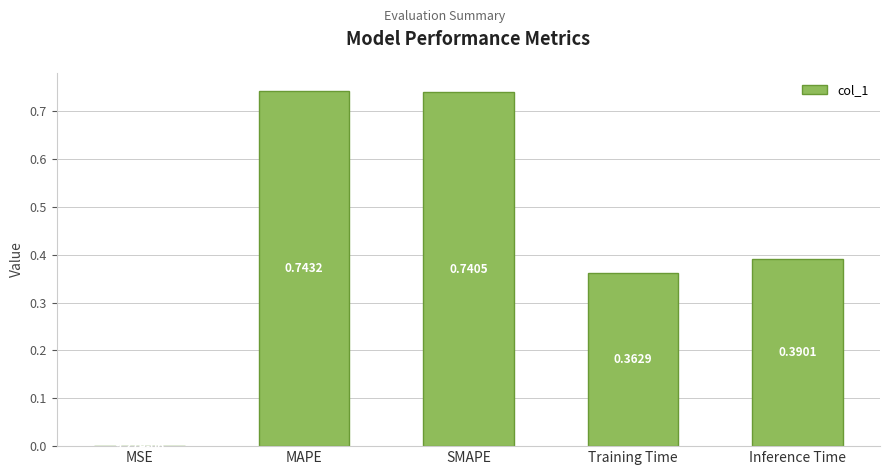

What is the change in value from MSE to Training Time?

+0.4